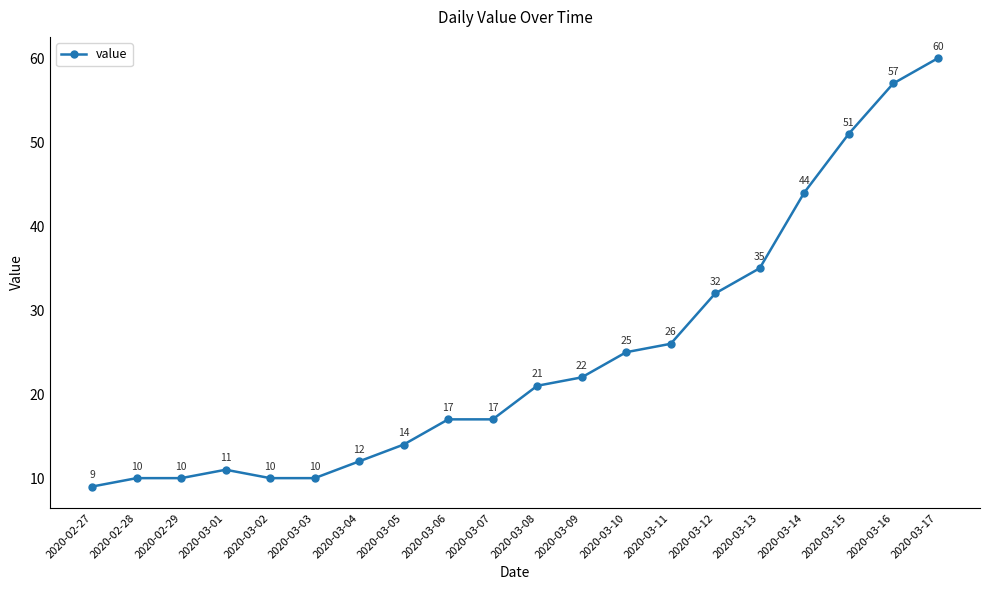

True or false: there are more than 0 points higher than both neighbors.

True